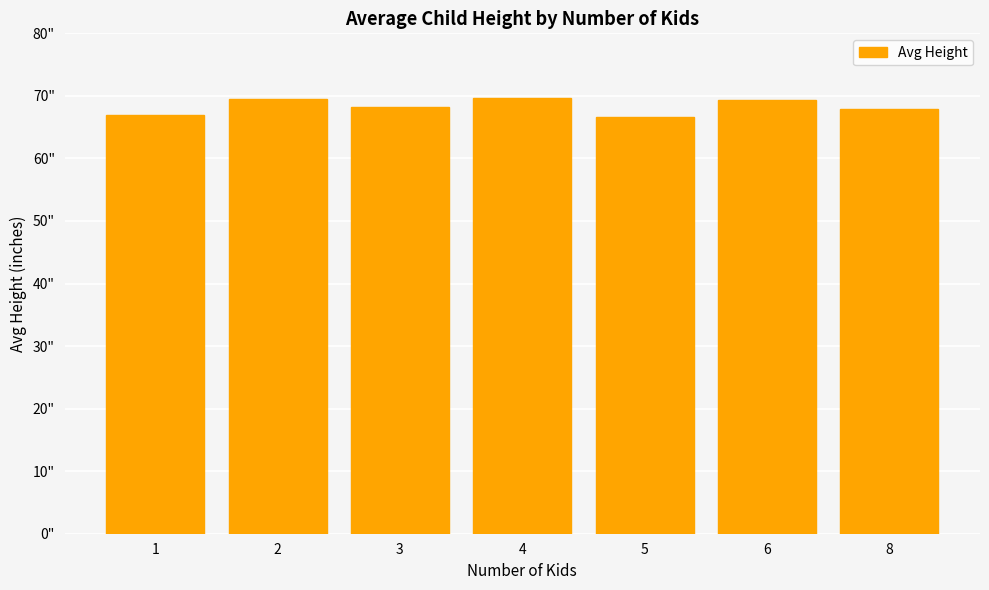

True or false: the data shows 109.7 at 4.

False